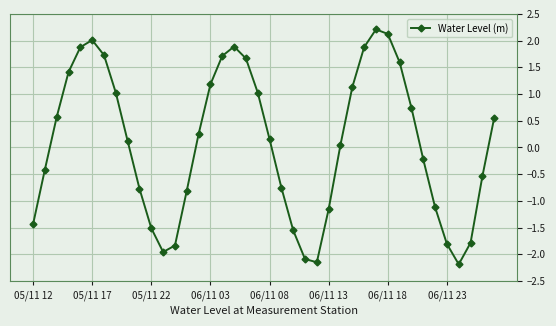

True or false: there are more than 1 points higher than both neighbors.

True